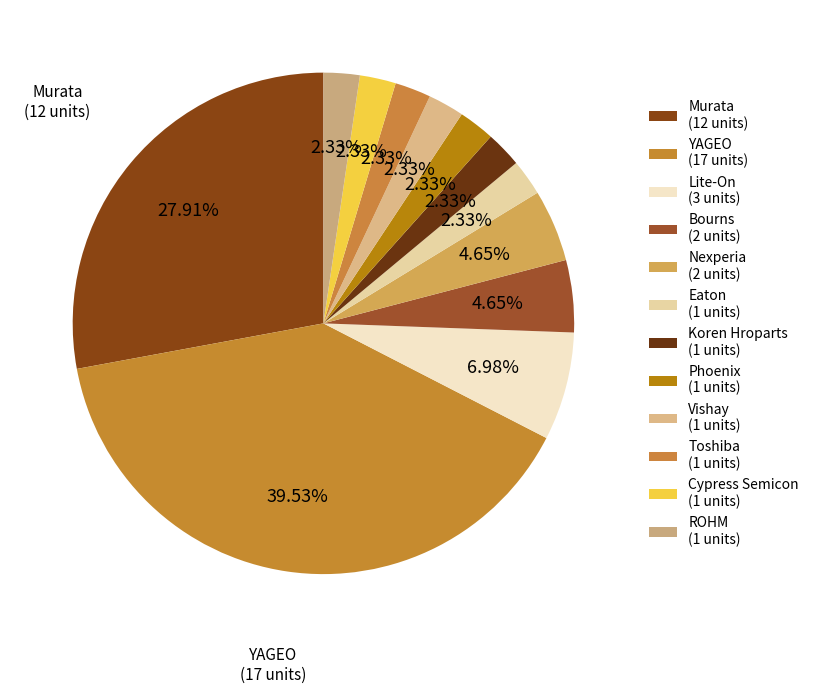

How many slices are in this pie chart?

12